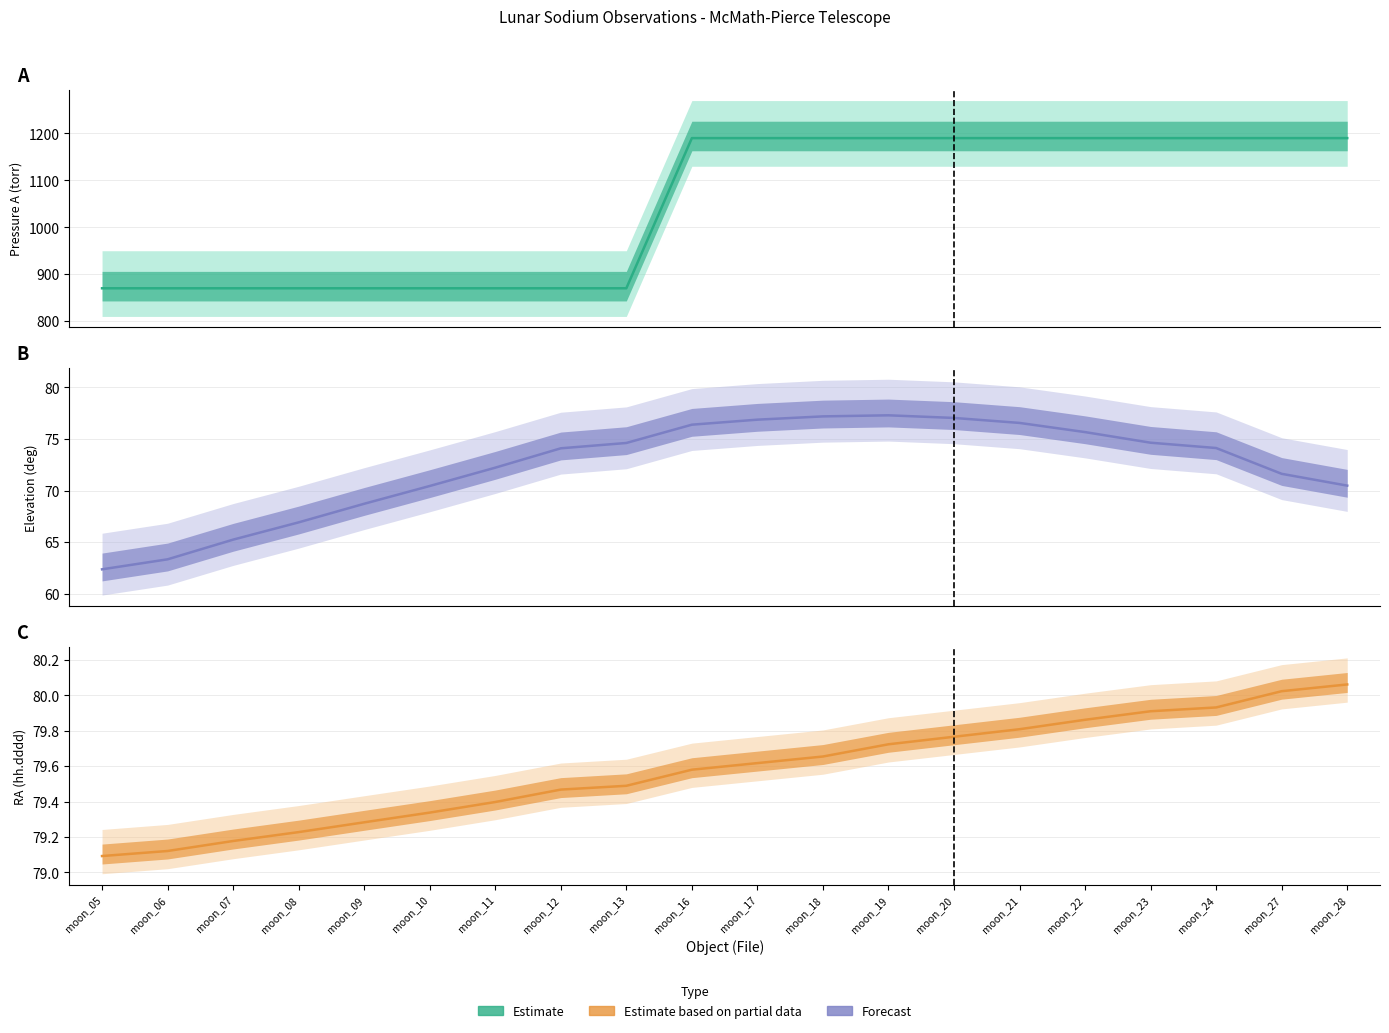

How many data points in Pressure A (torr) are less than 1190?

9